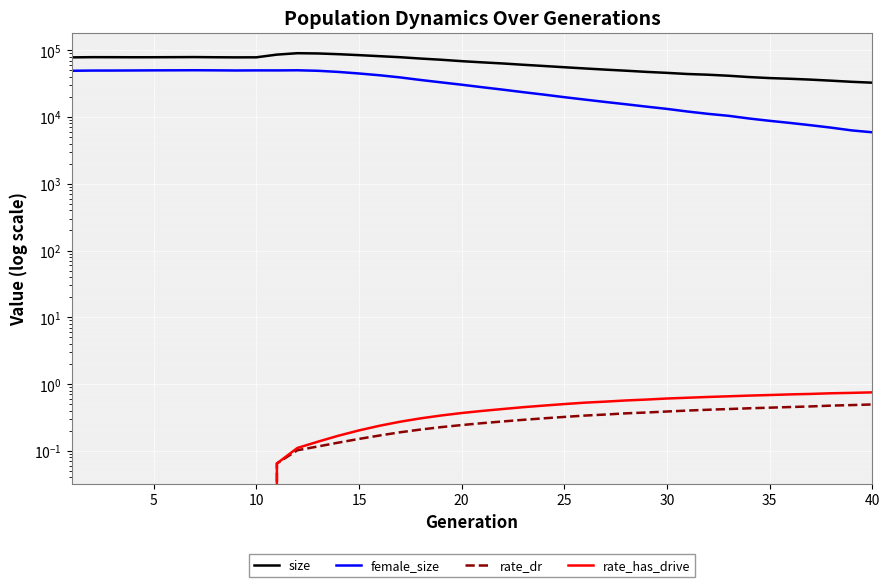

What are all the series names shown in the legend?

size, female_size, rate_dr, rate_has_drive